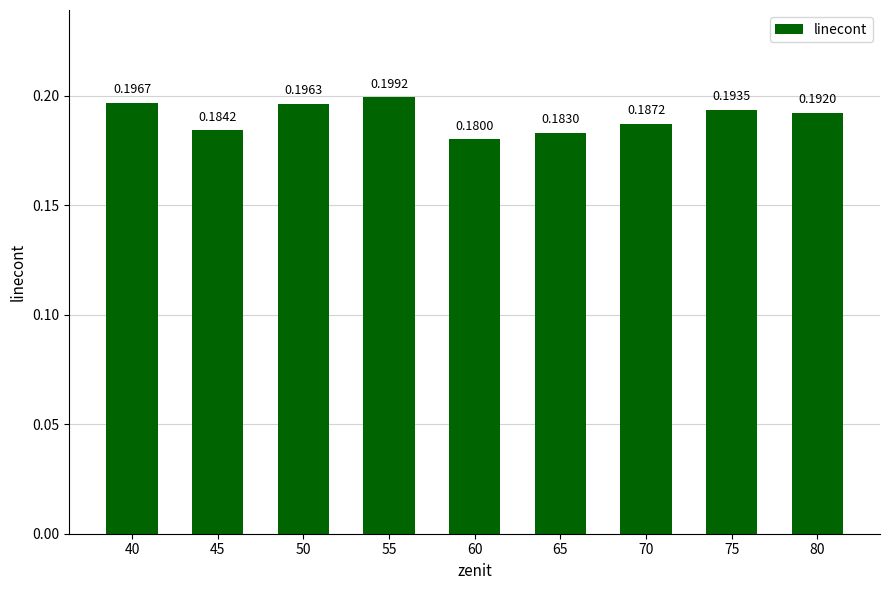

The value at 70 is 0.2. True or false?

True